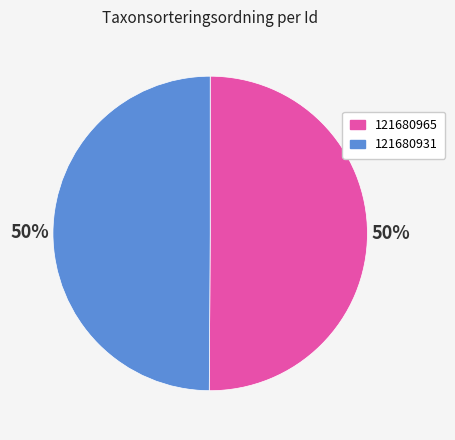

Count the number of slices in the pie.

2